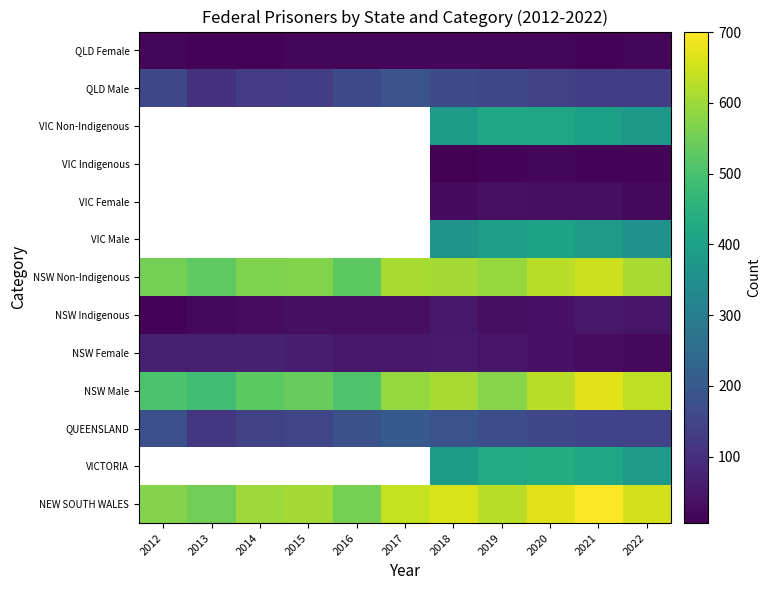

The value of NSW Non-Indigenous at 2013 is 182.8. True or false?

False